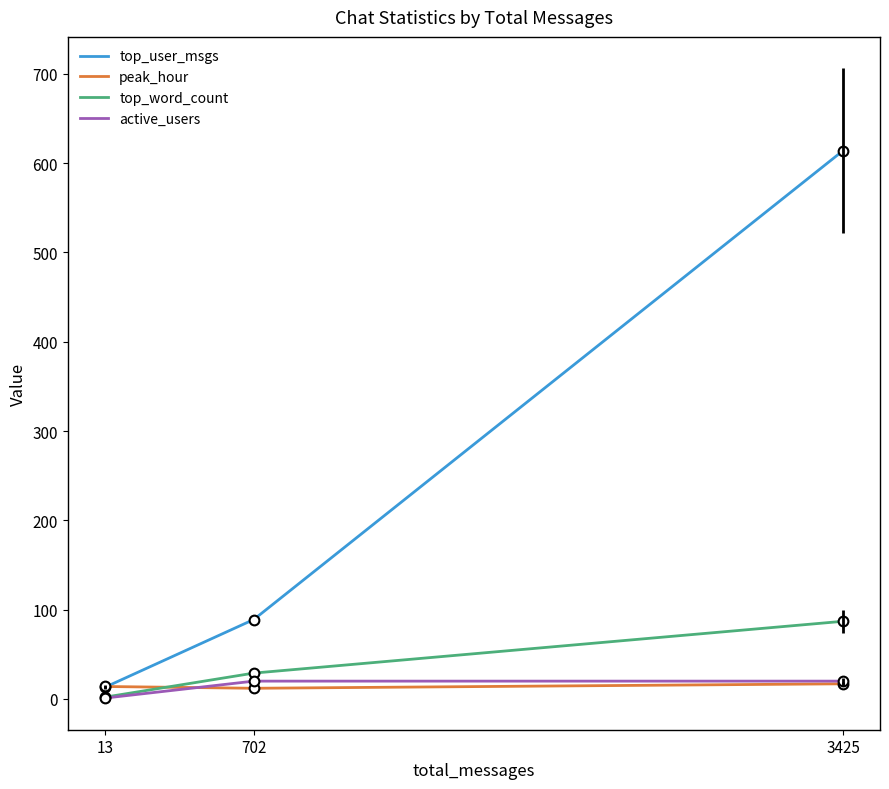

Reading left to right, list all the values displayed in this chart.

top_user_msgs: 13	89	614
peak_hour: 14	12	17
top_word_count: 2	29	87
active_users: 1	20	20